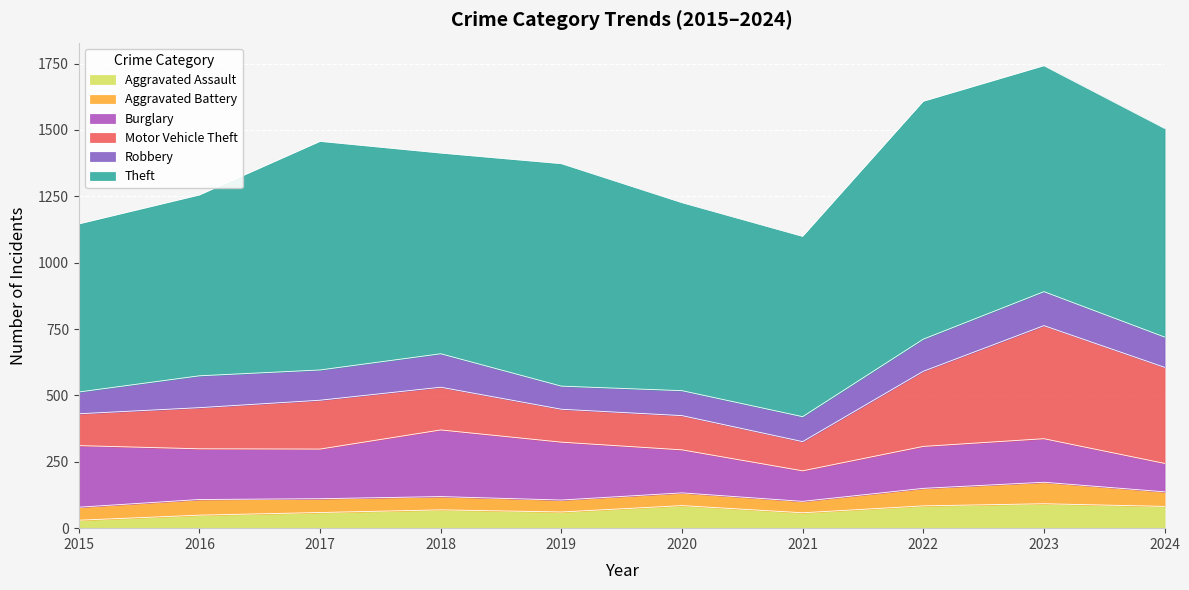

What is the approximate value of Robbery at 2023, to the nearest 5?

130